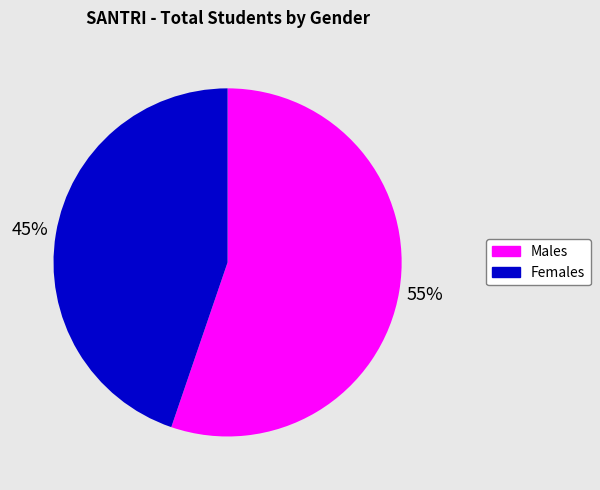

To the nearest percent, what is the difference between the largest and smallest slice percentages?

10%